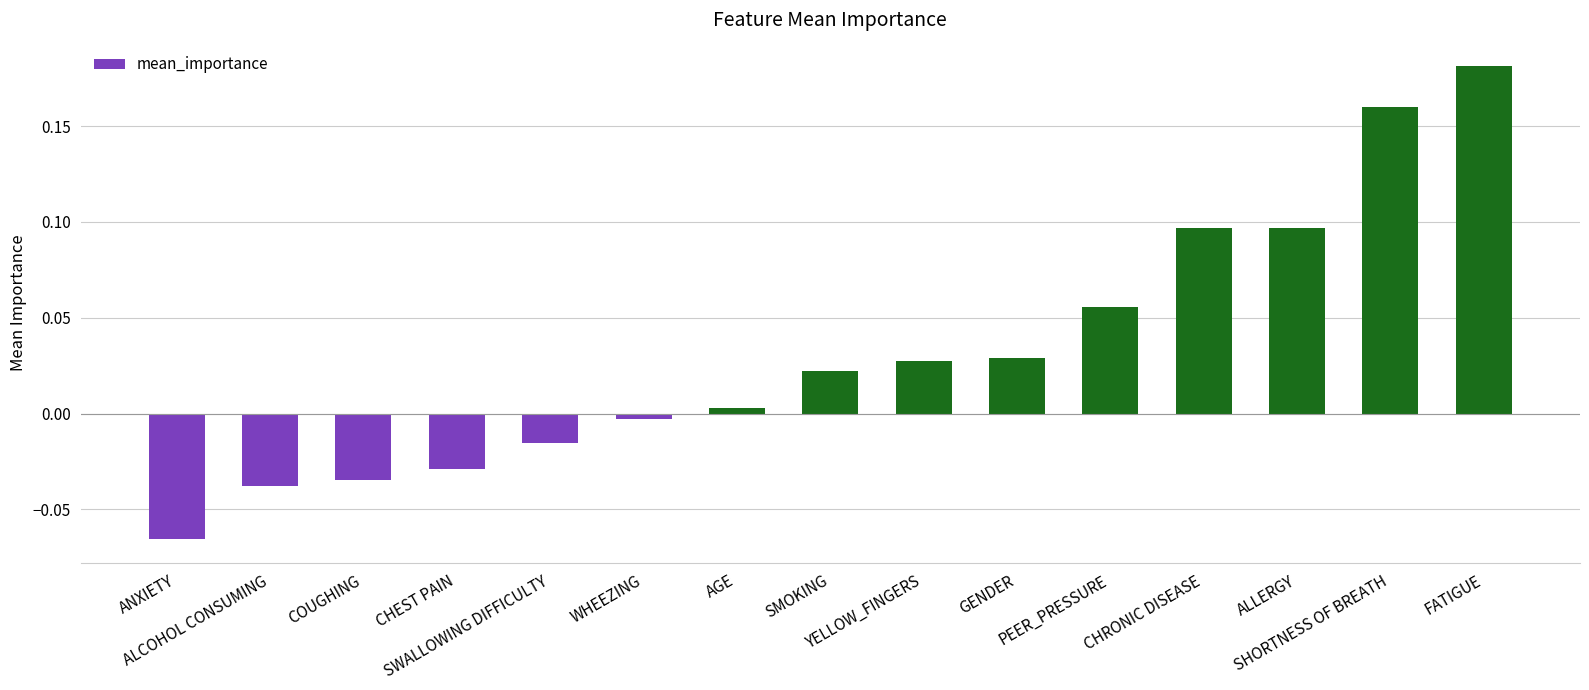

What position from the left is FATIGUE?

15